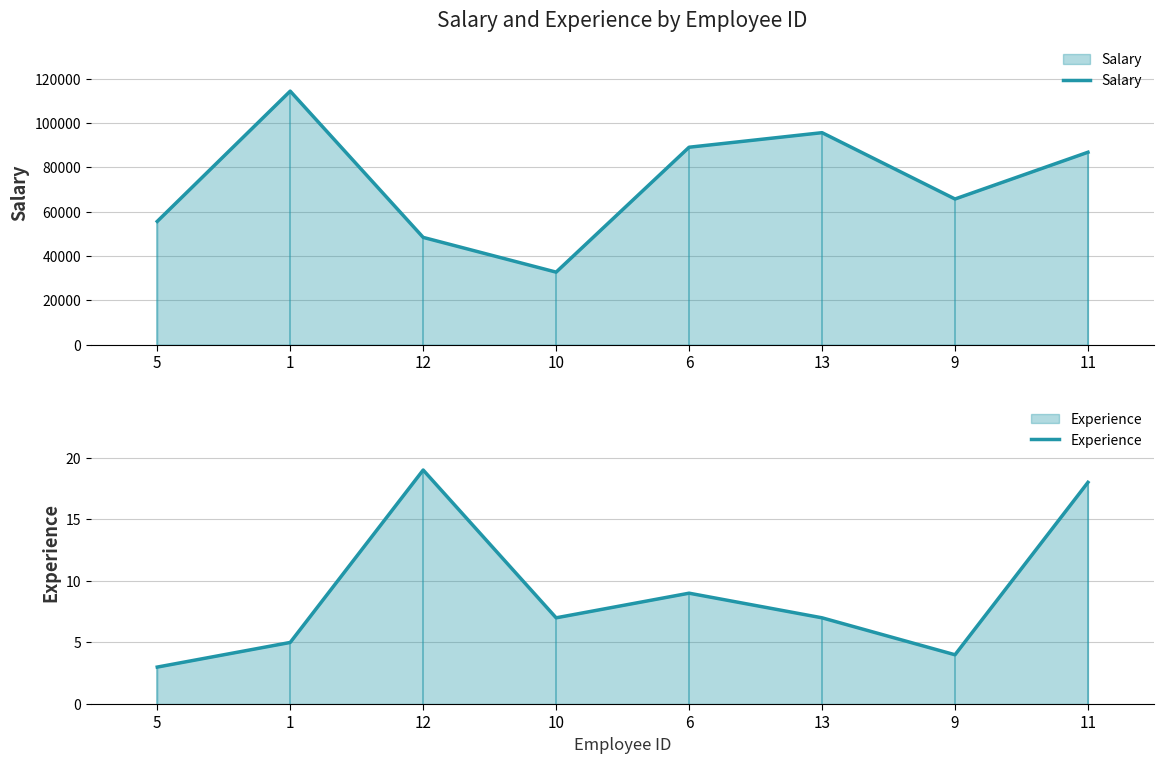

In Salary, how many points are lower than both neighbors (excluding endpoints)?

2